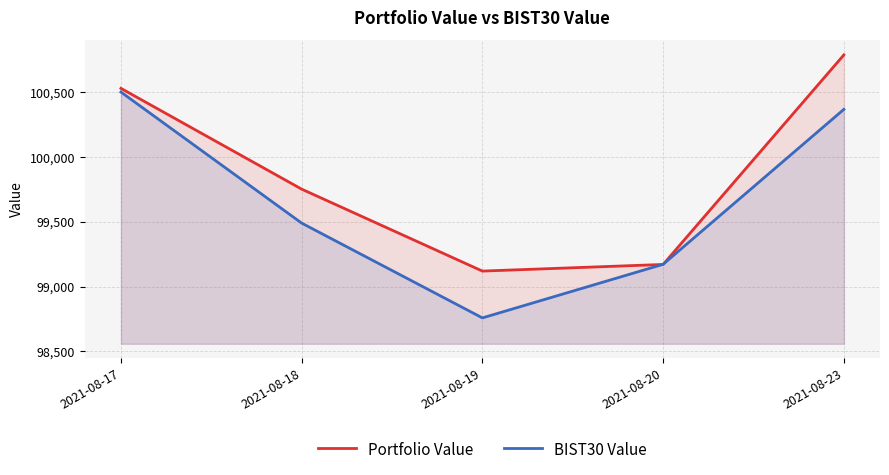

At how many categories does at least one series exceed 99328?

3